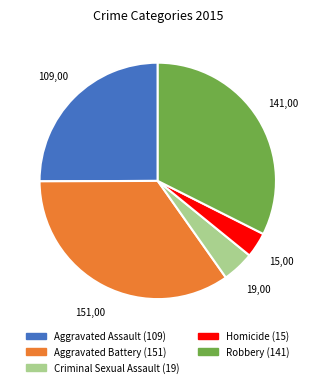

Count the number of slices in the pie.

5